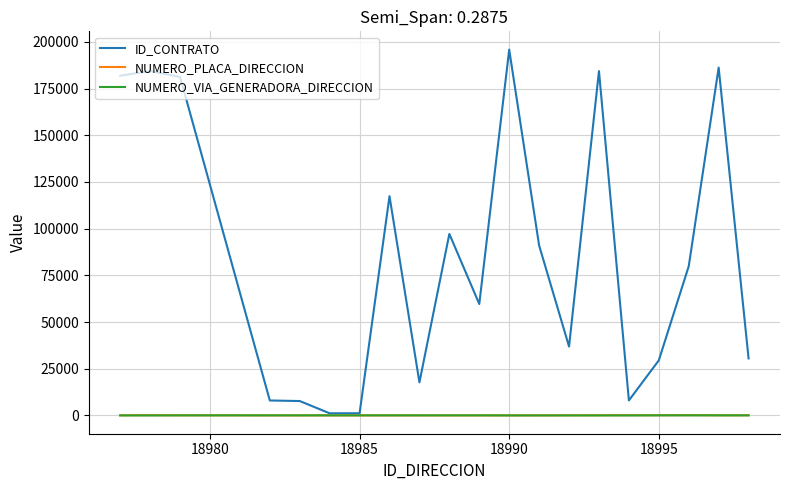

Which series has the largest range (max minus min)?

ID_CONTRATO